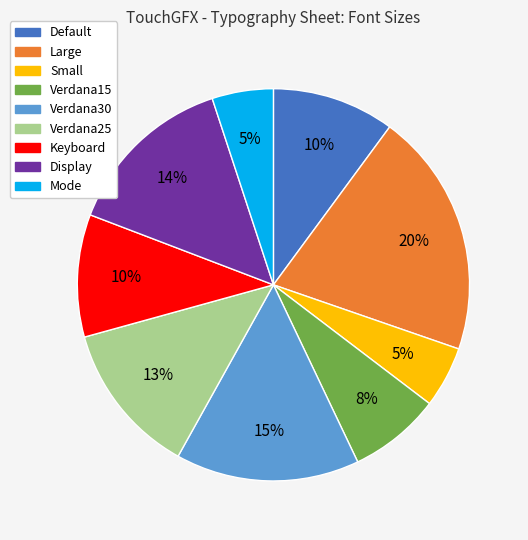

Which has a higher value, Display or Large?

Large